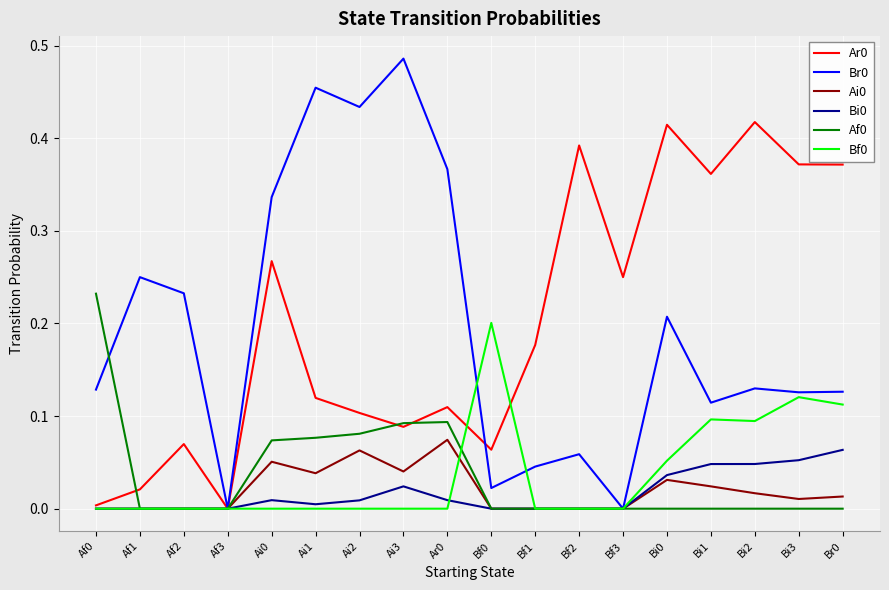

True or false: Bf0 has a value of 0.1 at Bi2.

True